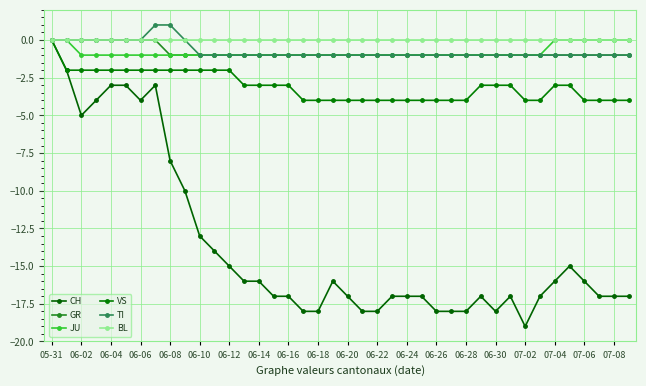

How many lines are shown in the chart?

6